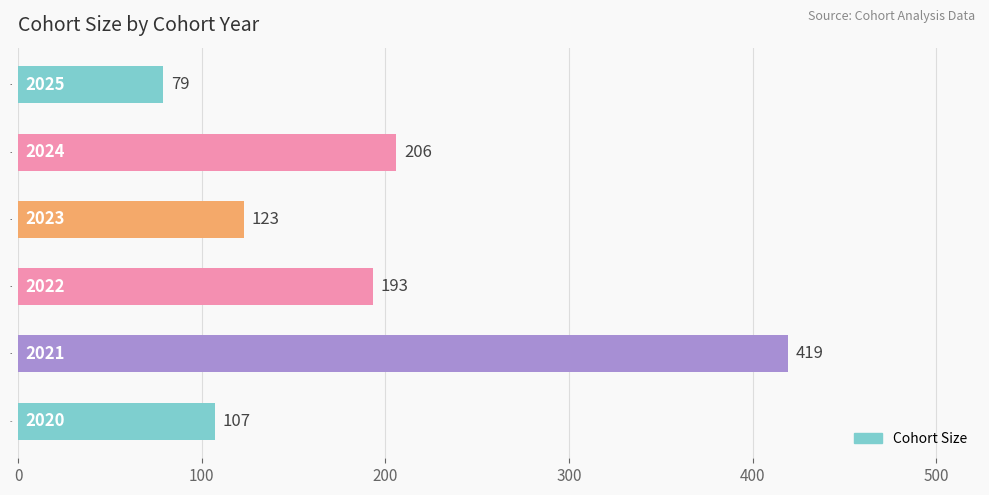

What is the greatest value displayed?

419